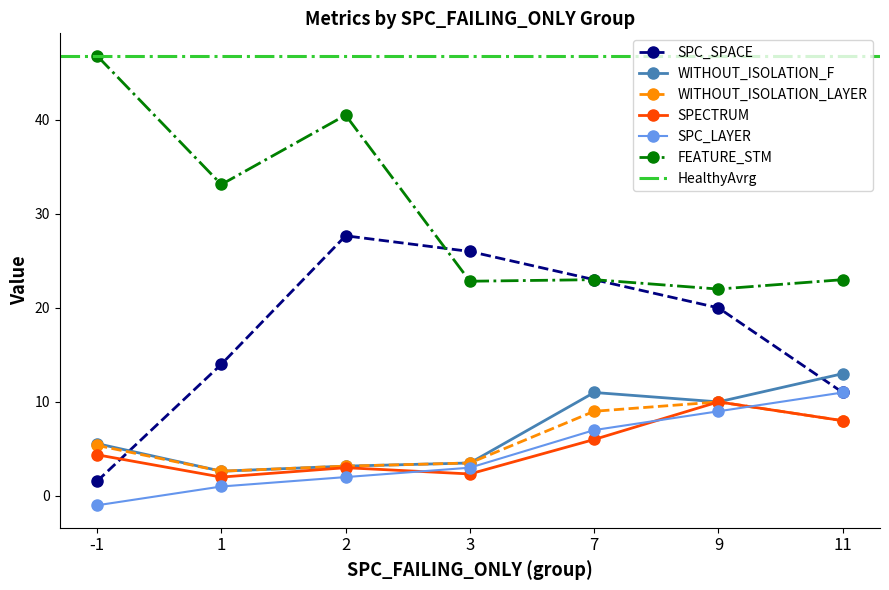

True or false: FEATURE_STM has more than 0 points higher than both neighbors.

True